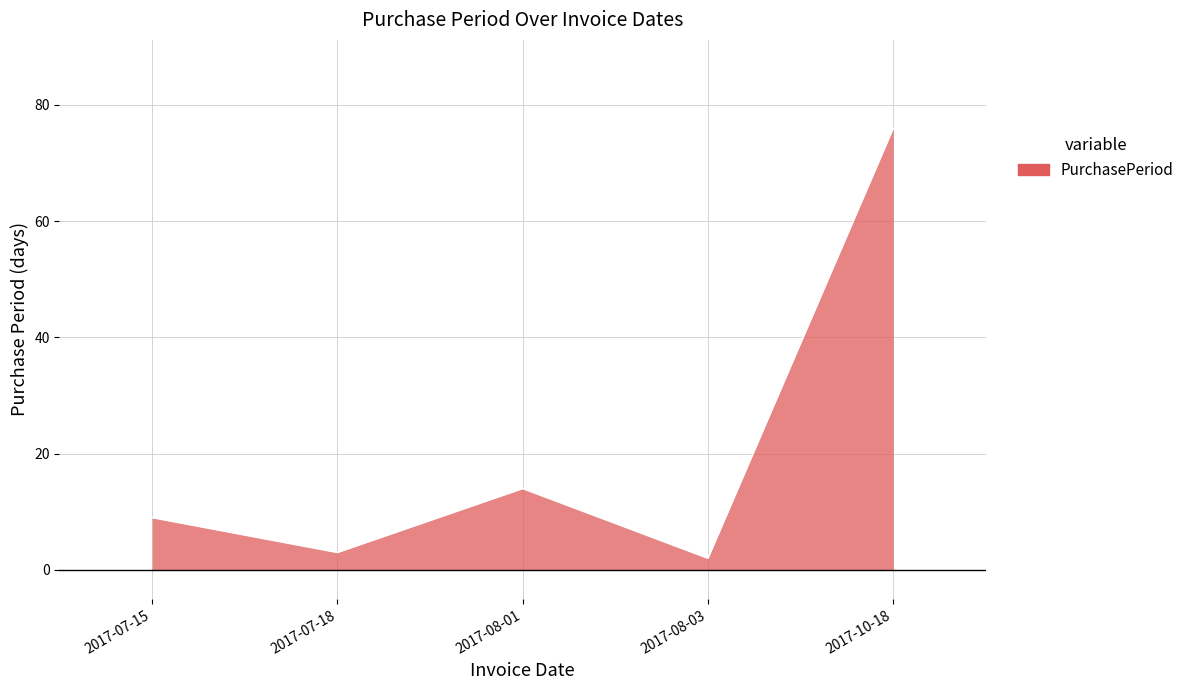

What is the difference between the values at 2017-08-01 and 2017-07-18?

11